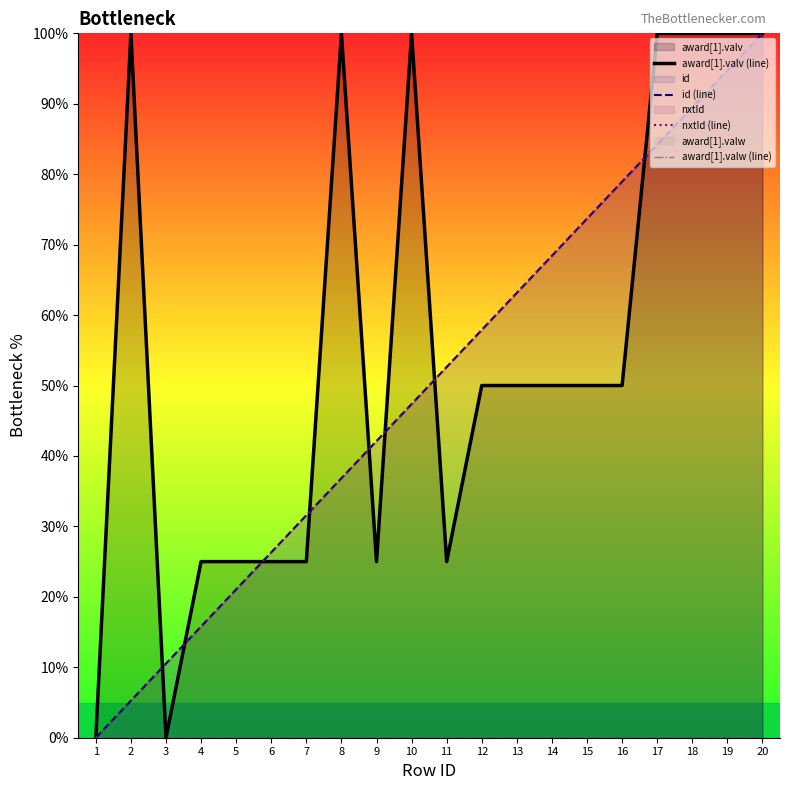

Reading right to left, what are all the values shown in this chart?

award[1].valv (line): 20=100.0	19=100.0	18=100.0	17=100.0	16=50.0	15=50.0	14=50.0	13=50.0	12=50.0	11=25.0	10=100.0	9=25.0	8=100.0	7=25.0	6=25.0	5=25.0	4=25.0	3=0.0	2=100.0	1=0.0
id (line): 20=100.0	19=94.7	18=89.5	17=84.2	16=78.9	15=73.7	14=68.4	13=63.2	12=57.9	11=52.6	10=47.4	9=42.1	8=36.8	7=31.6	6=26.3	5=21.1	4=15.8	3=10.5	2=5.3	1=0.0
nxtId (line): 20=100.0	19=94.7	18=89.5	17=84.2	16=78.9	15=73.7	14=68.4	13=63.2	12=57.9	11=52.6	10=47.4	9=42.1	8=36.8	7=31.6	6=26.3	5=21.1	4=15.8	3=10.5	2=5.3	1=0.0
award[1].valw (line): 20=0.0	19=0.0	18=0.0	17=0.0	16=0.0	15=0.0	14=0.0	13=0.0	12=0.0	11=0.0	10=0.0	9=0.0	8=0.0	7=0.0	6=0.0	5=0.0	4=0.0	3=0.0	2=0.0	1=0.0